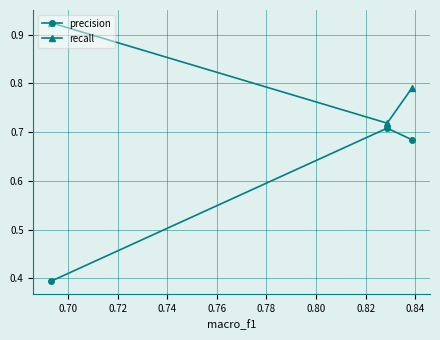

At how many categories does at least one series exceed 0?

3